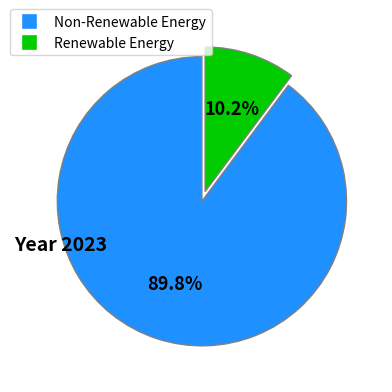

Is there a majority slice in this chart?

Yes